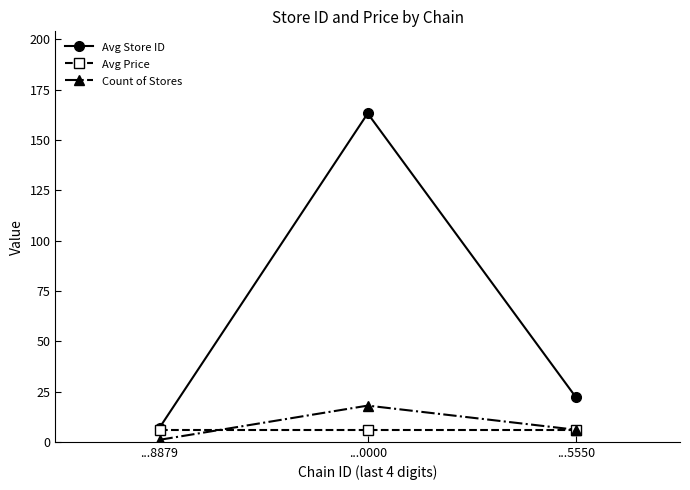

What is the difference between the Avg Store ID values at ...0000 and ...5550?

141.0